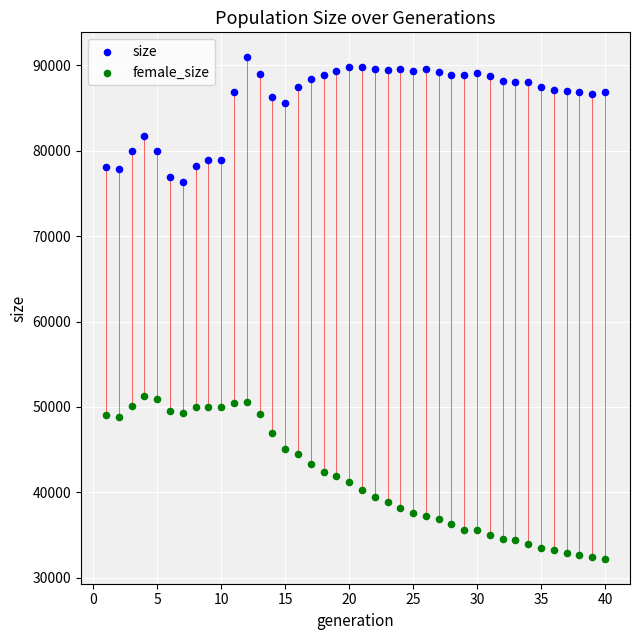

Which series reaches the minimum Y coordinate?

female_size